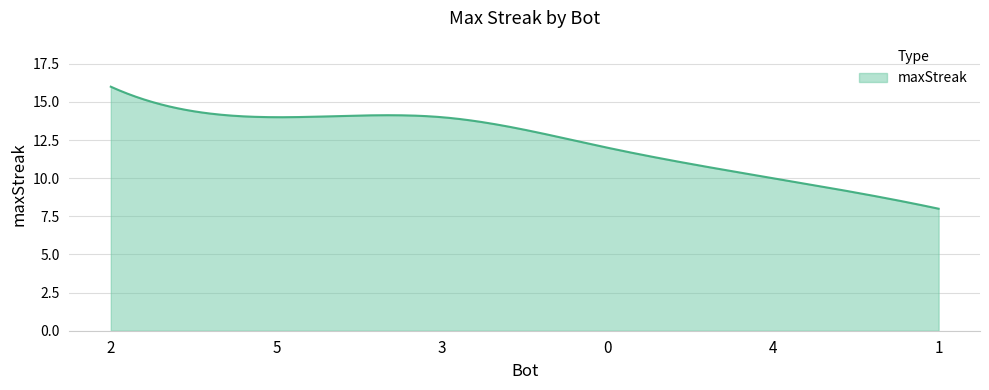

What is the sum of all values?

3706.6